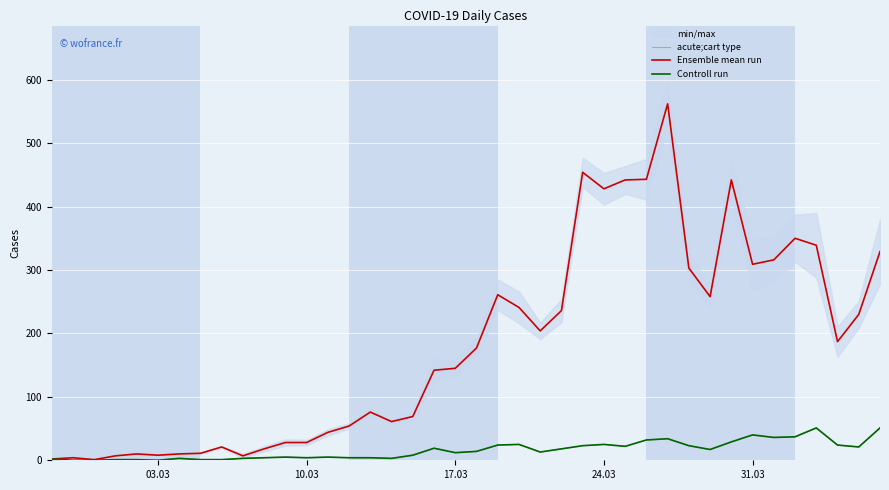

What position from the left is 31.03?

34